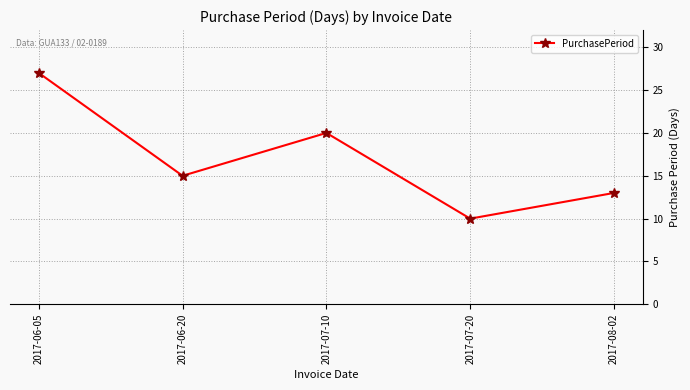

What is the difference between the maximum and minimum values?

17